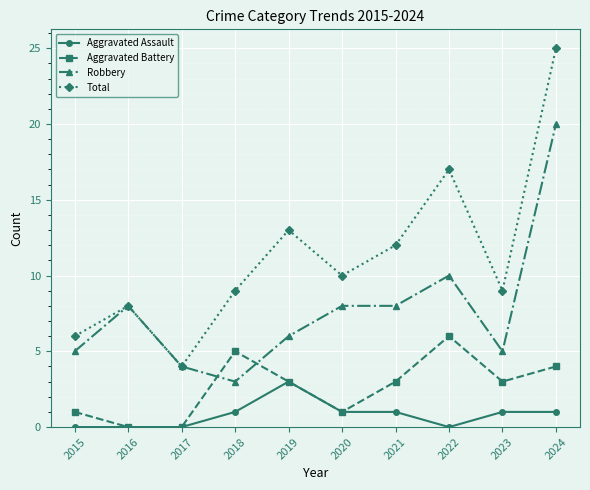

How many distinct data groups are displayed?

4